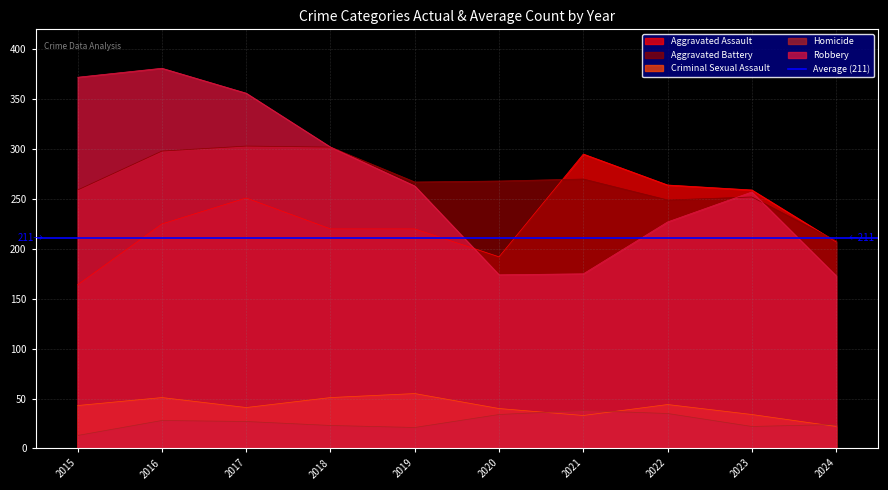

Where is Criminal Sexual Assault nearest to the value 38?

2020